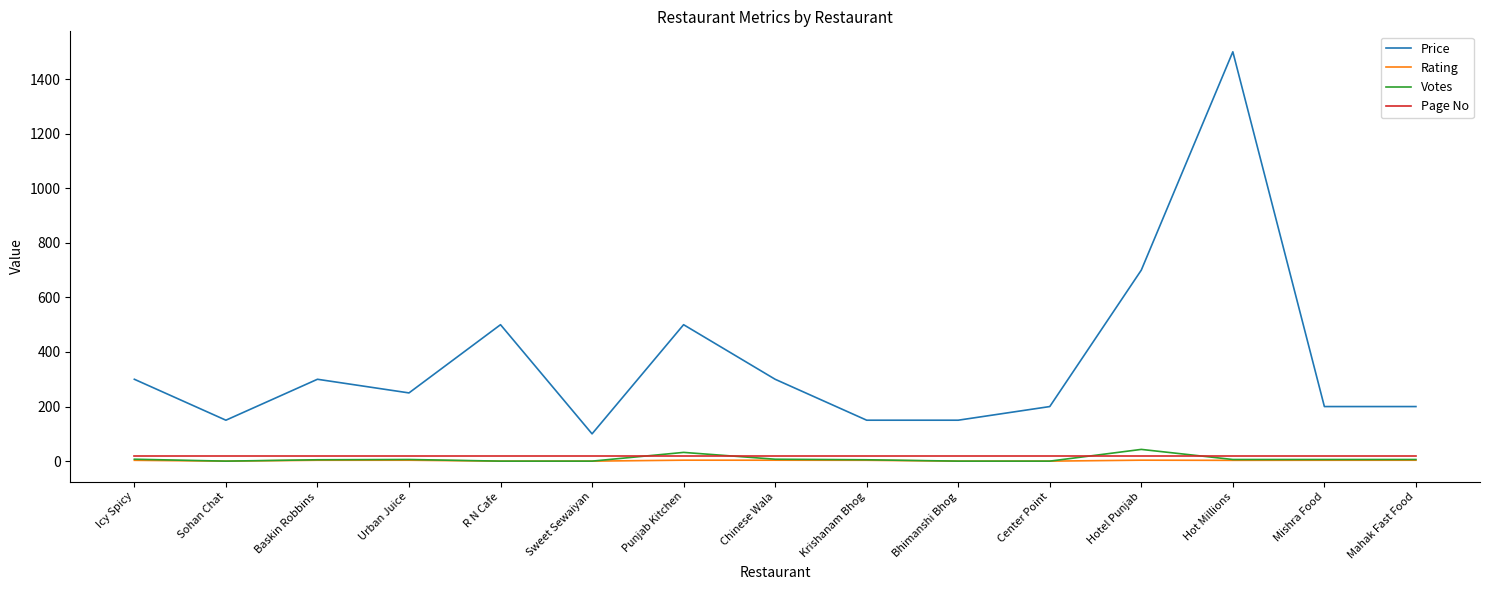

What is the greatest value displayed?

1500.0